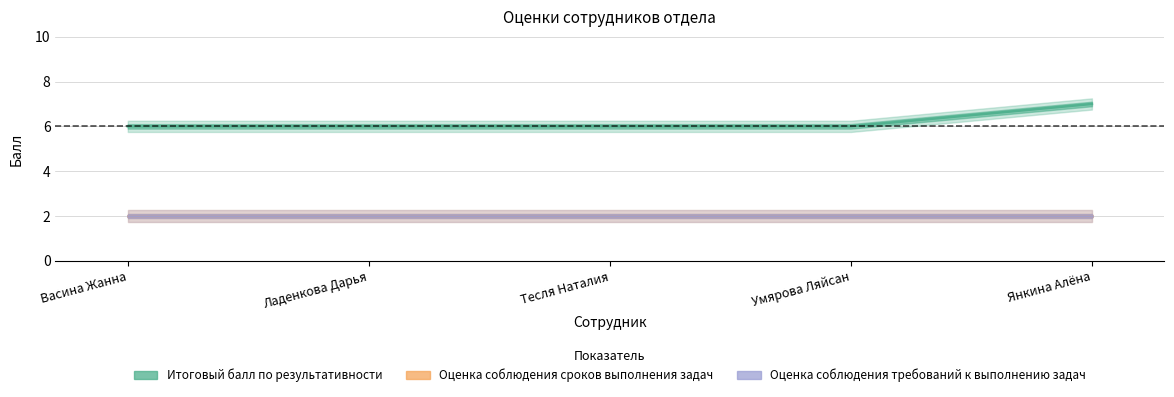

Which series has the largest total across all categories?

Итоговый балл по результативности